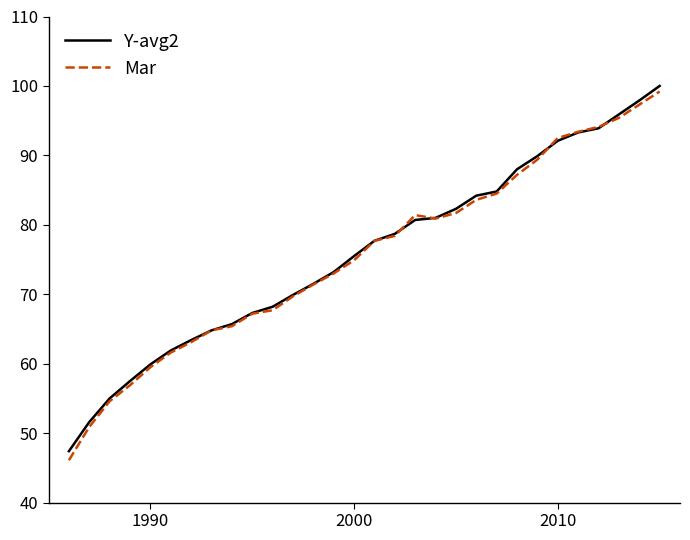

What is the average value of the Mar series?

75.5